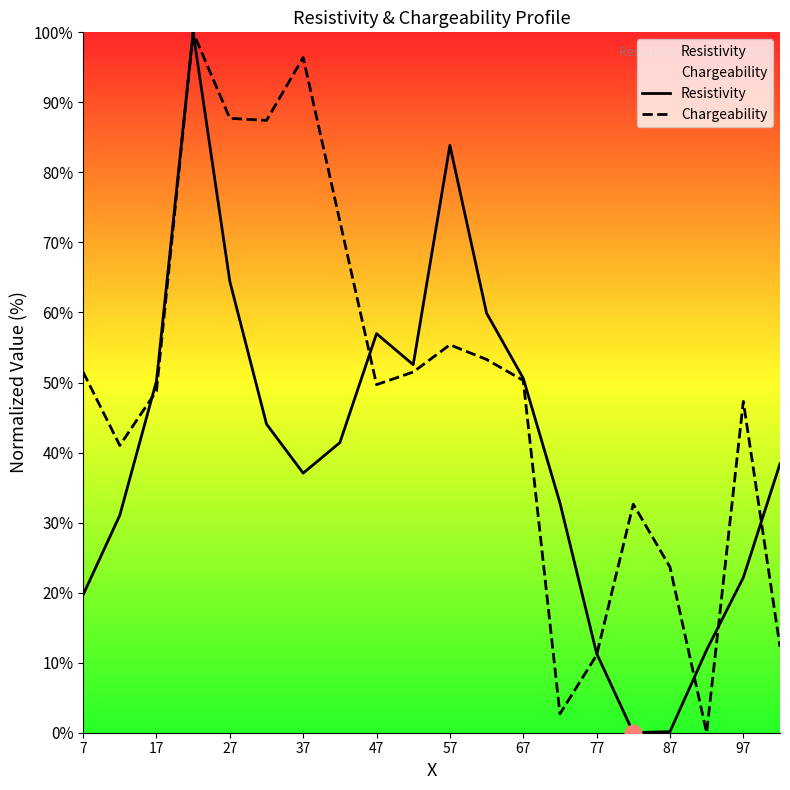

True or false: Chargeability has a value of 48.8 at 17.

True